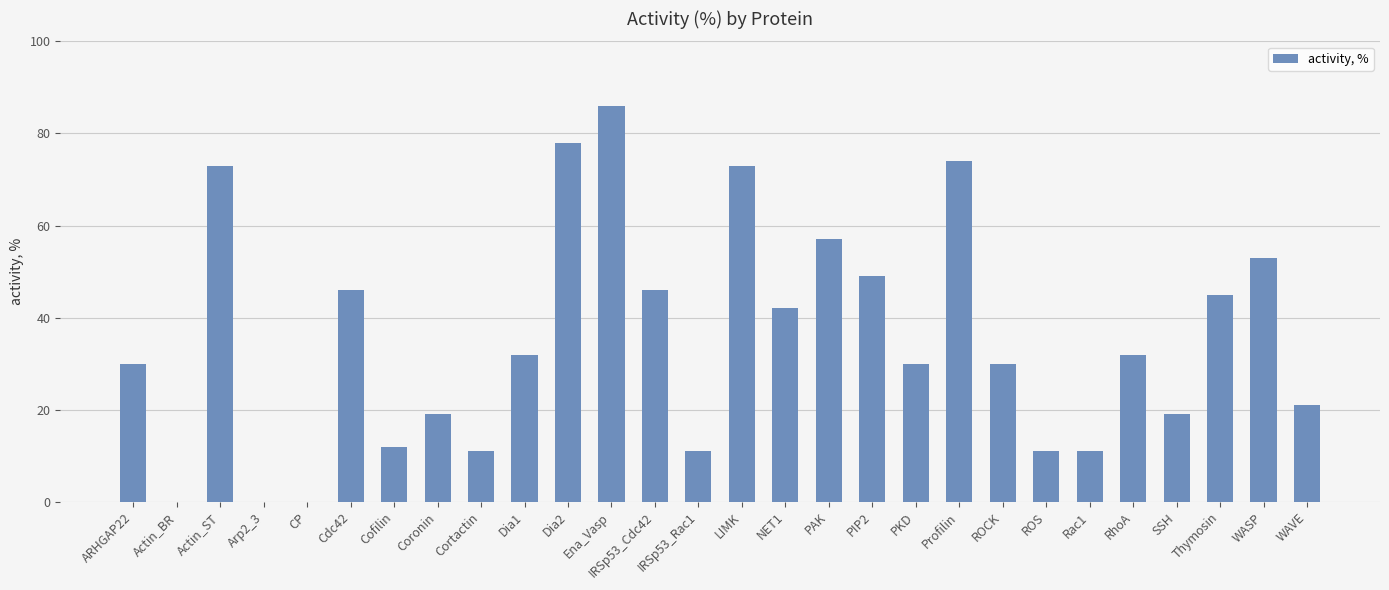

The value at LIMK is 73. True or false?

True